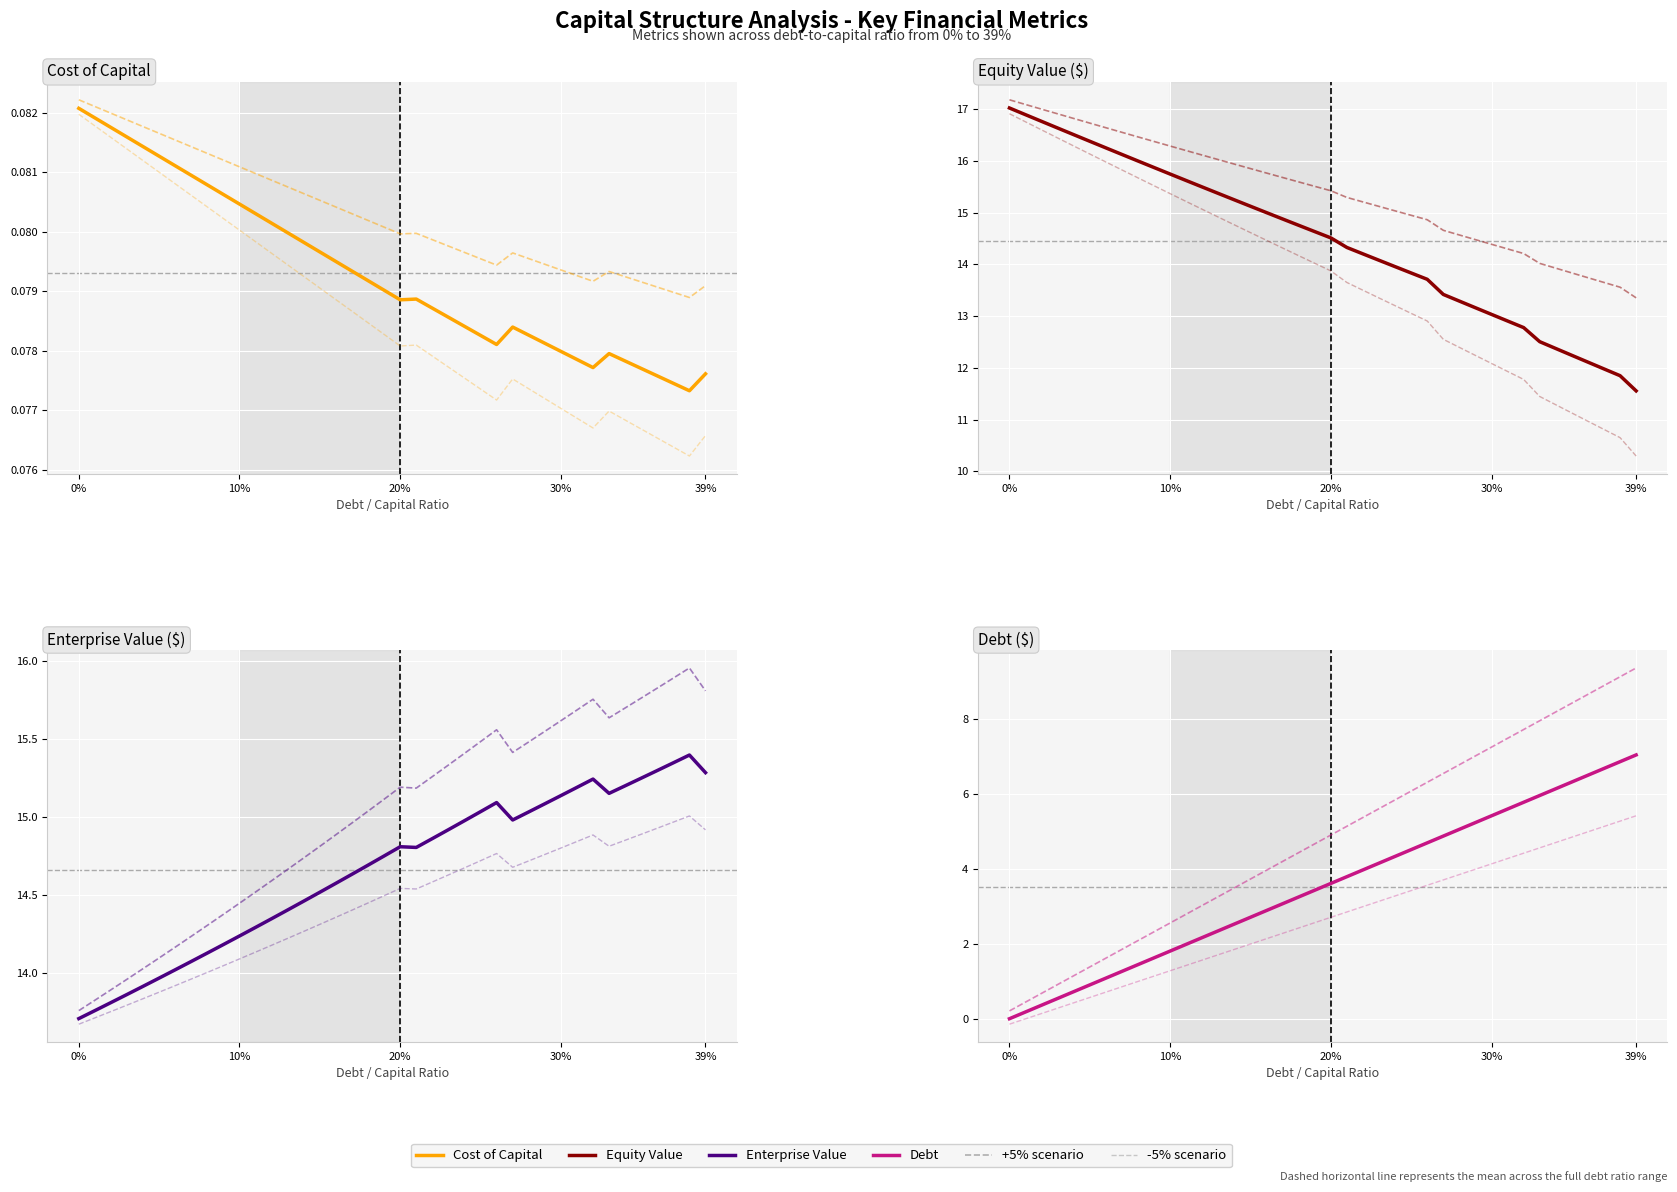

True or false: cost_capital and debt cross at least once.

False